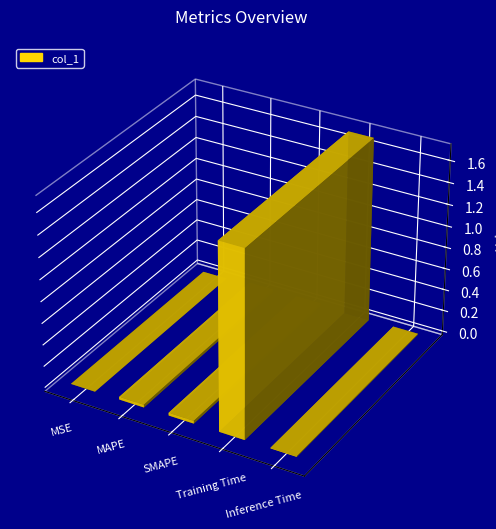

What is the difference between the maximum and minimum values?

1.7